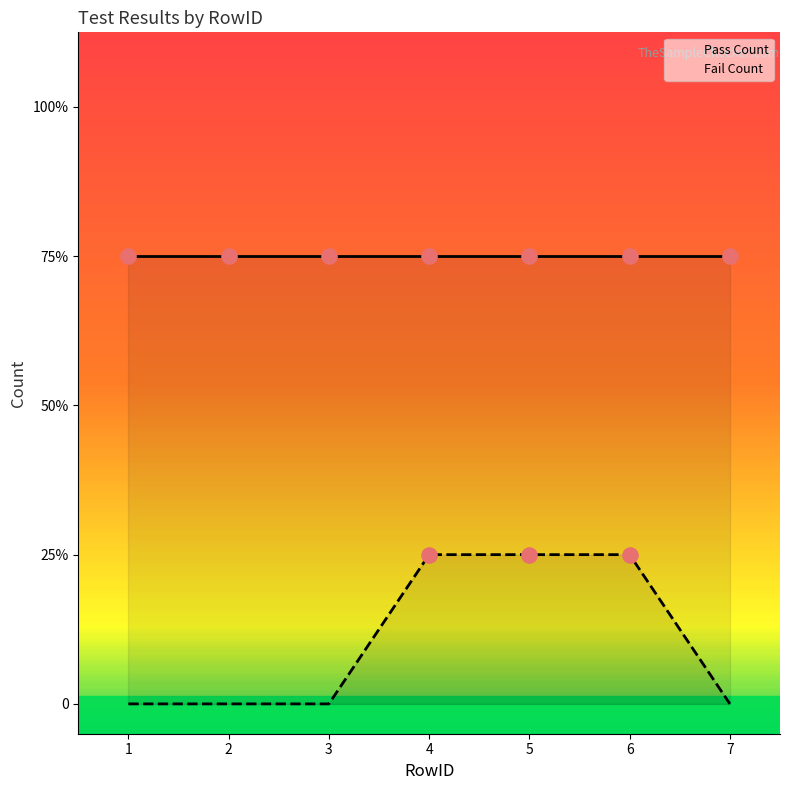

What is the change in value from 1 to 6?

+1